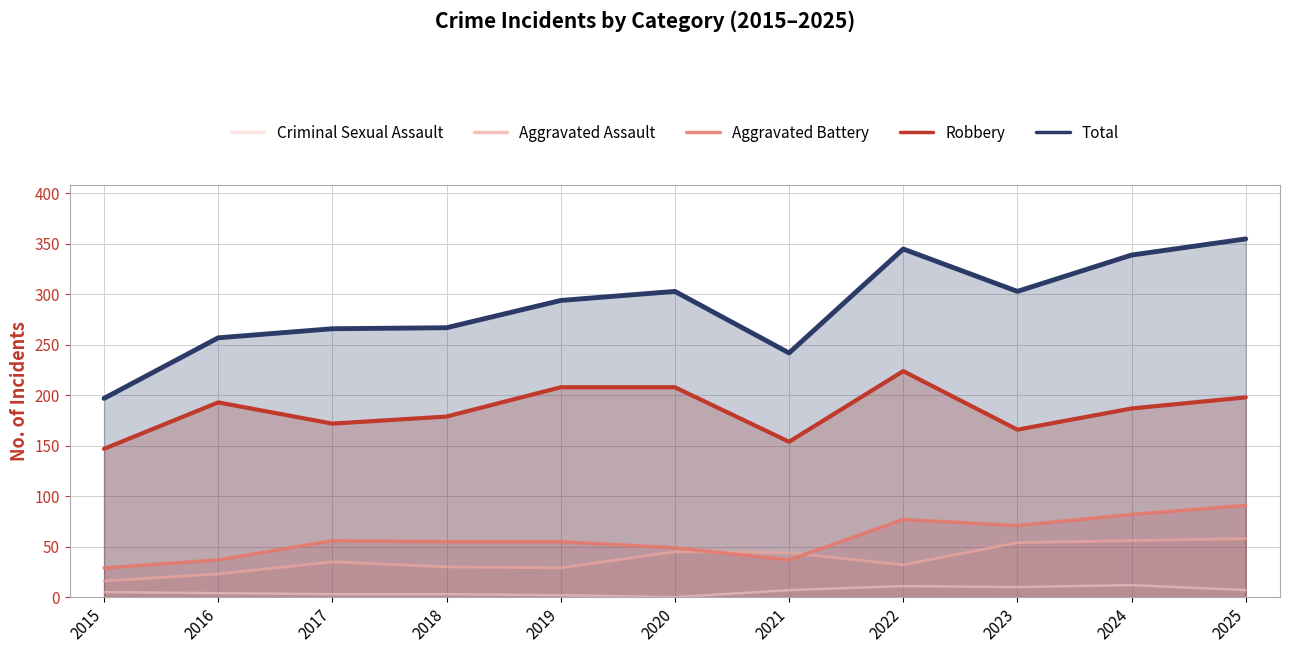

Where does the Aggravated Assault series first go above 35?

2020